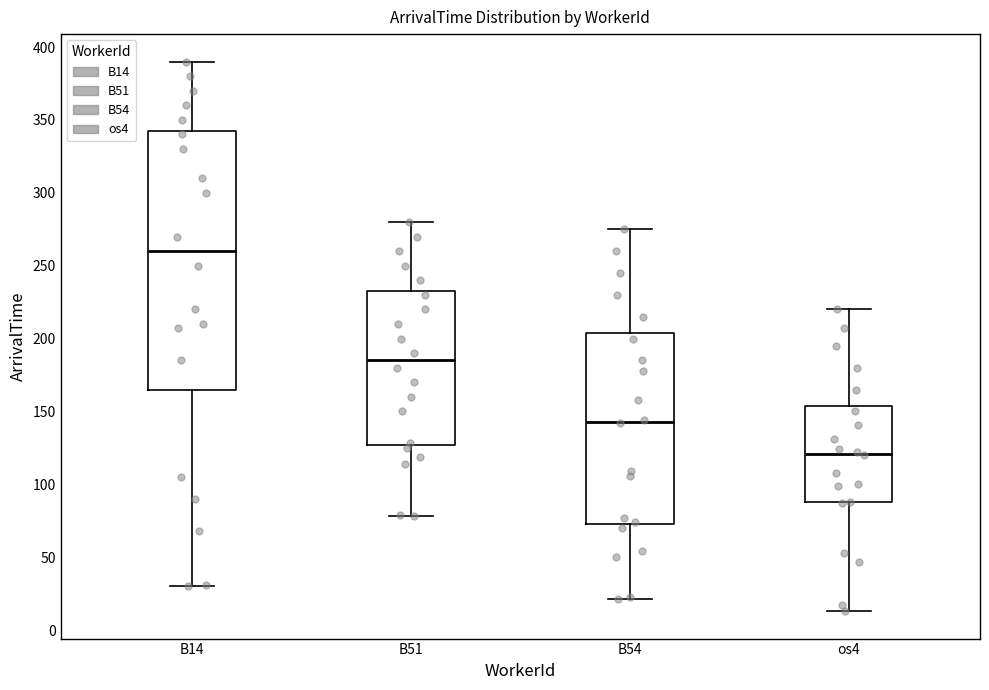

Reading left to right, read every box against the y-axis: the position of its median line, the range the box covers, and the ends of its whiskers. The values are not printed on the chart, so give them approximately, as read against the axis.

B14: median 260, box 165 to 345, whiskers 30 to 390
B51: median 185, box 125 to 235, whiskers 80 to 280
B54: median 145, box 75 to 205, whiskers 20 to 275
os4: median 120, box 90 to 155, whiskers 15 to 220